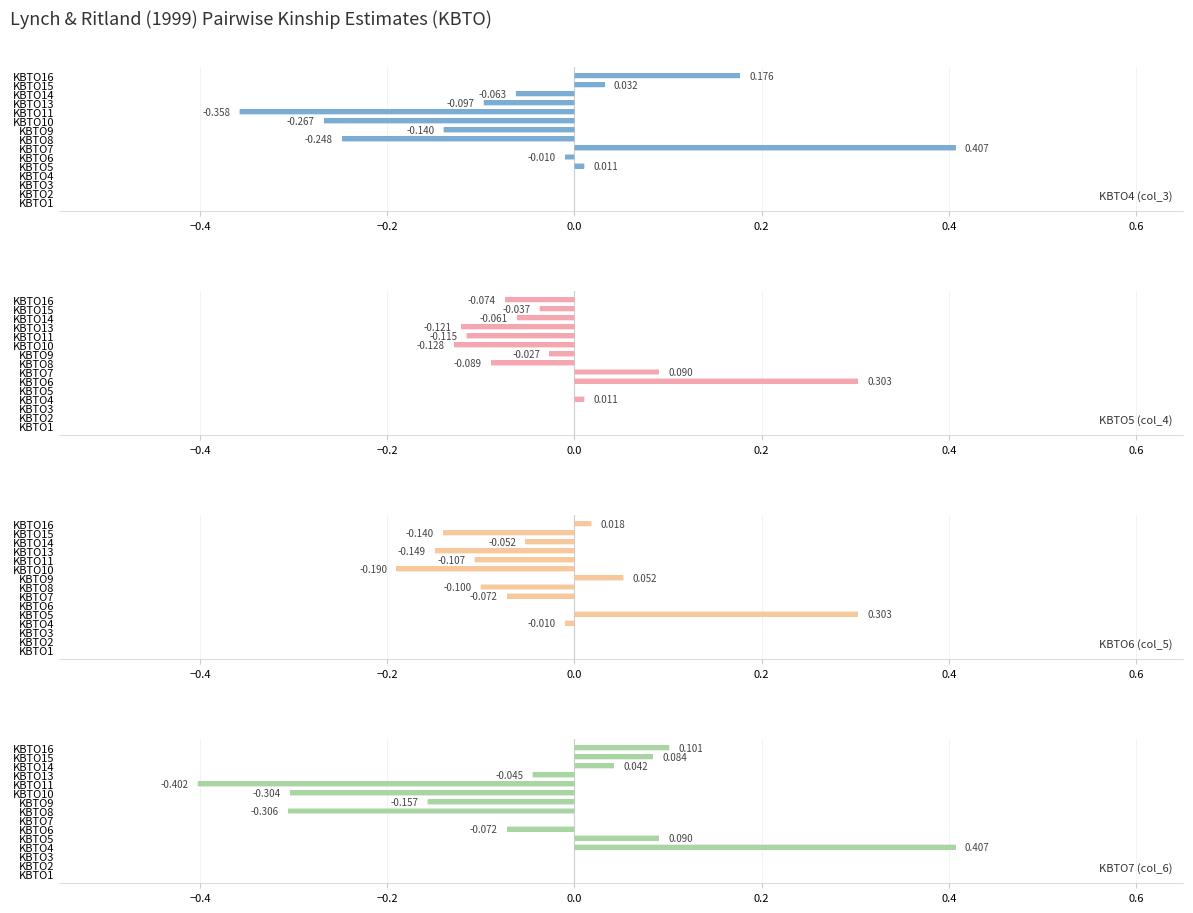

Is it true that KBTO6 (col_5) equals -0.0 at KBTO4?

False